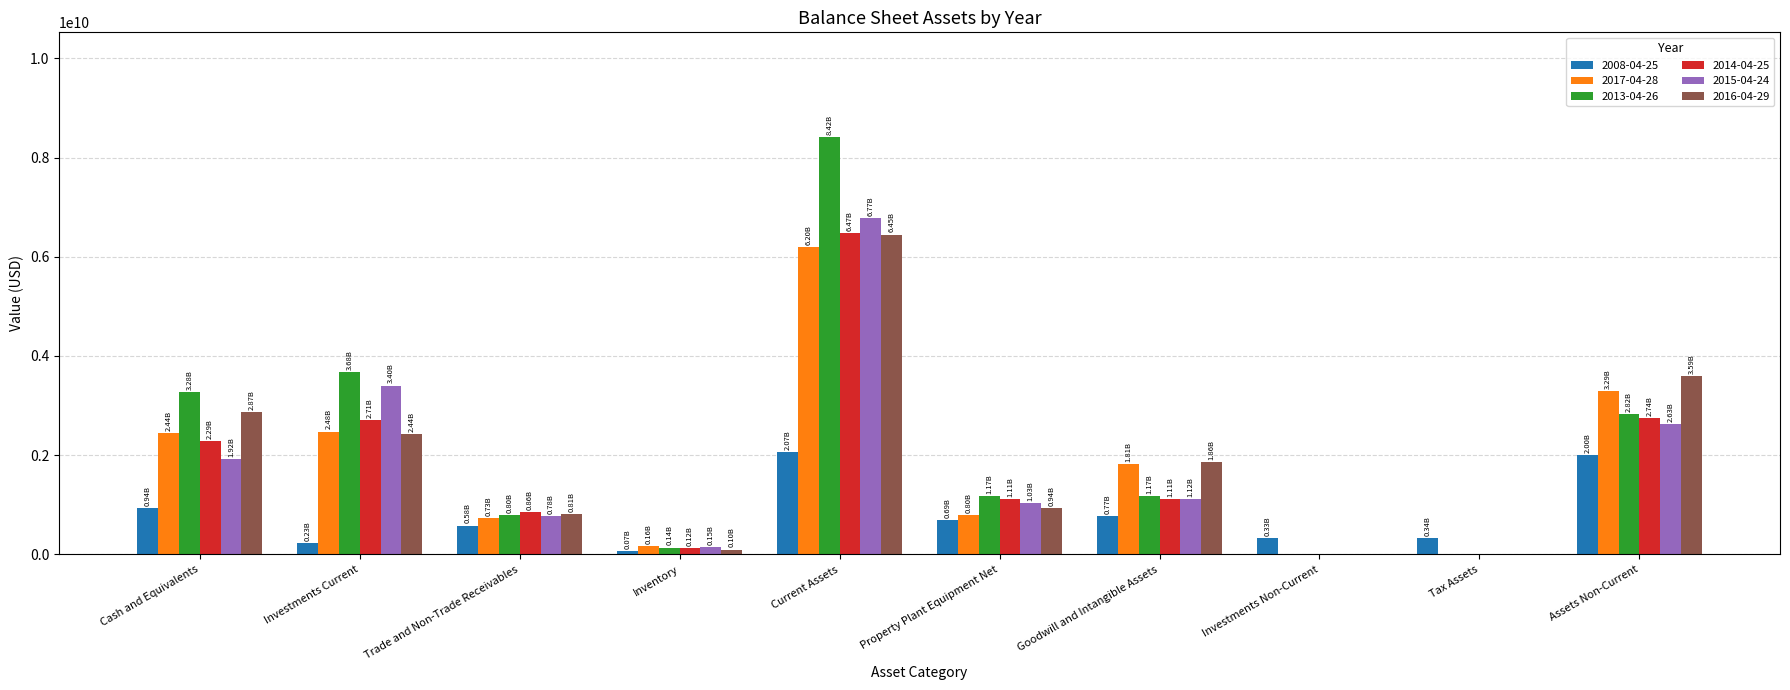

What is the total value across all series at Property Plant Equipment Net?

5739492000